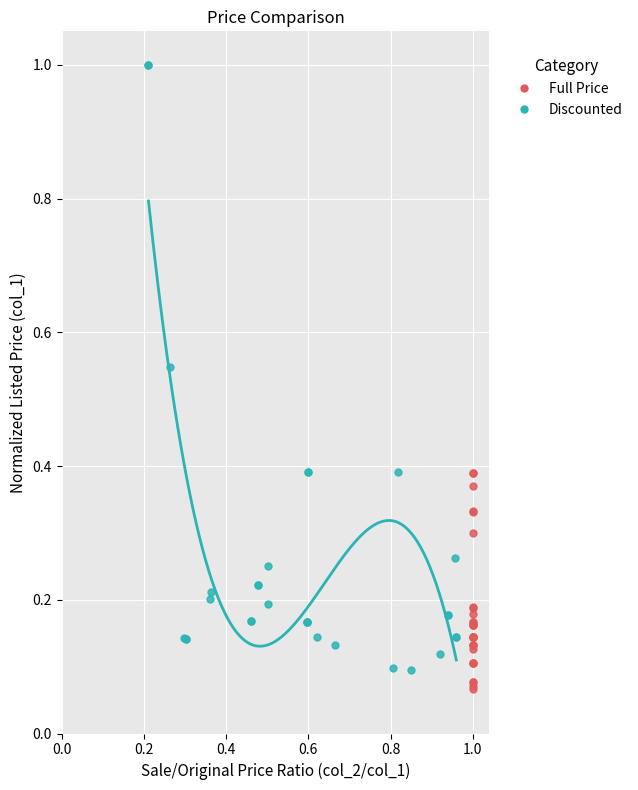

Which series has the largest Y range (max minus min)?

Discounted